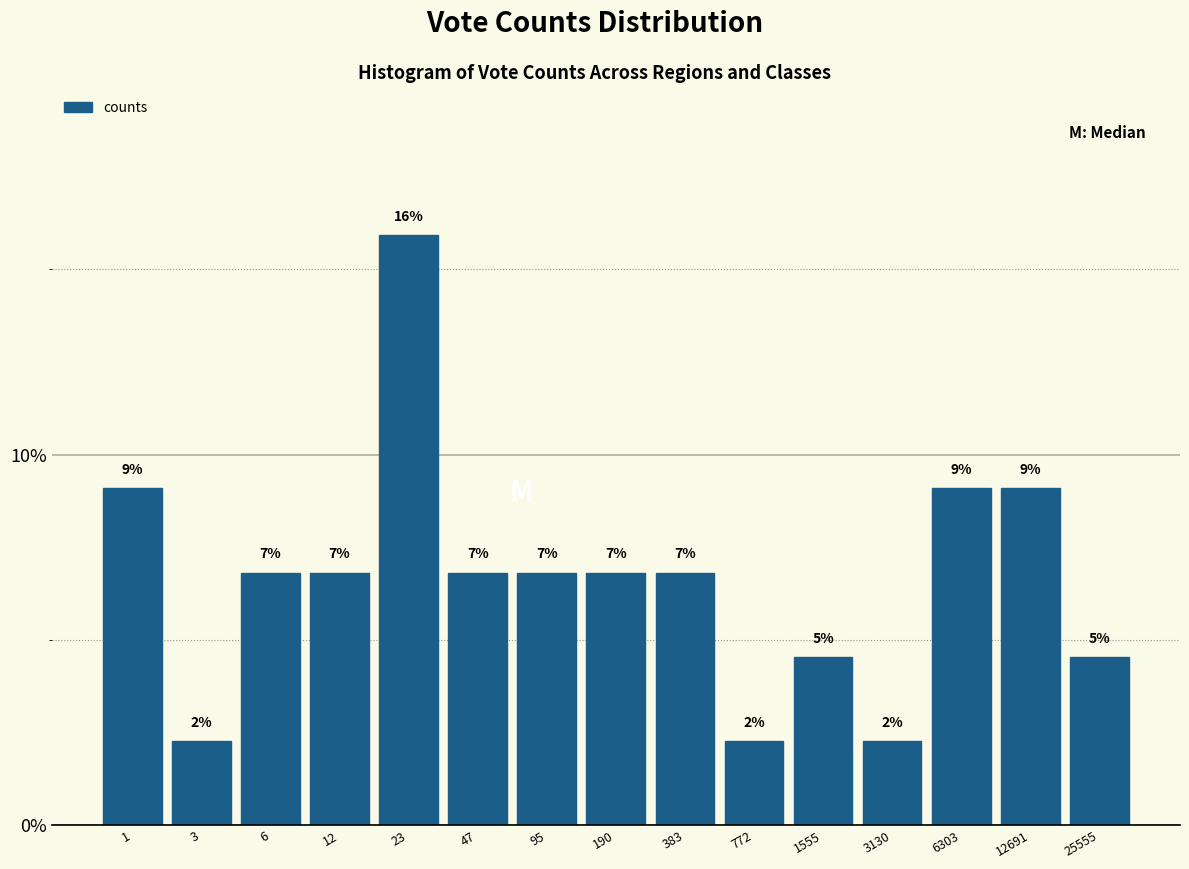

How many bars are there in total?

15